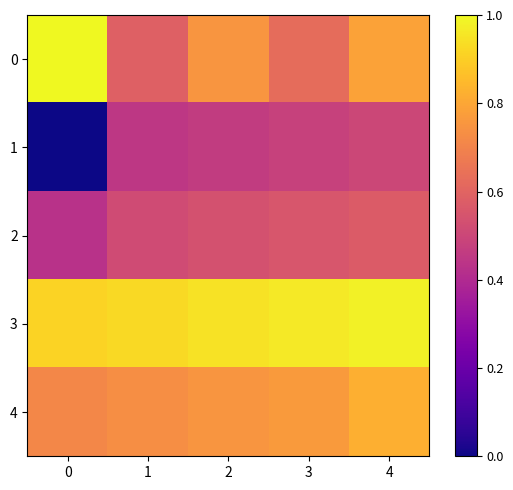

Which has a higher value, 4 or 3?

4